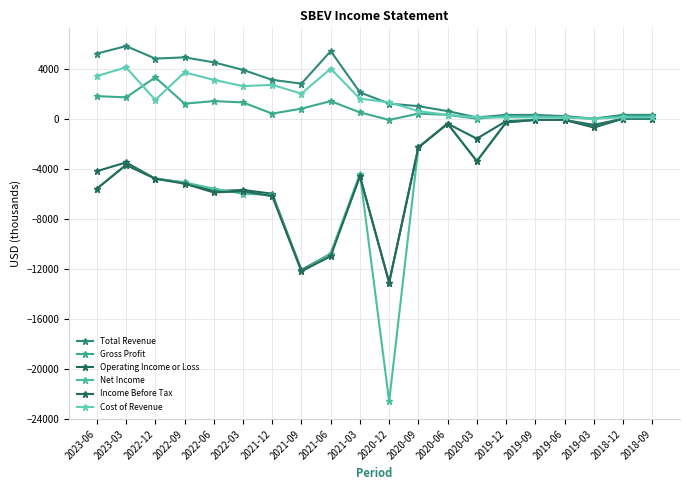

How many data points in Cost of Revenue are less than 1500?

10